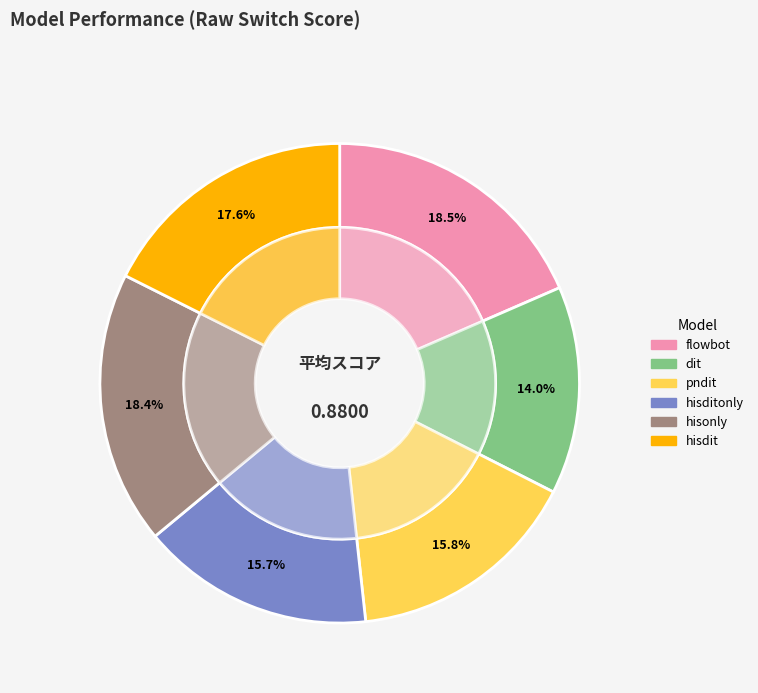

What is the smallest slice in the pie chart?

dit